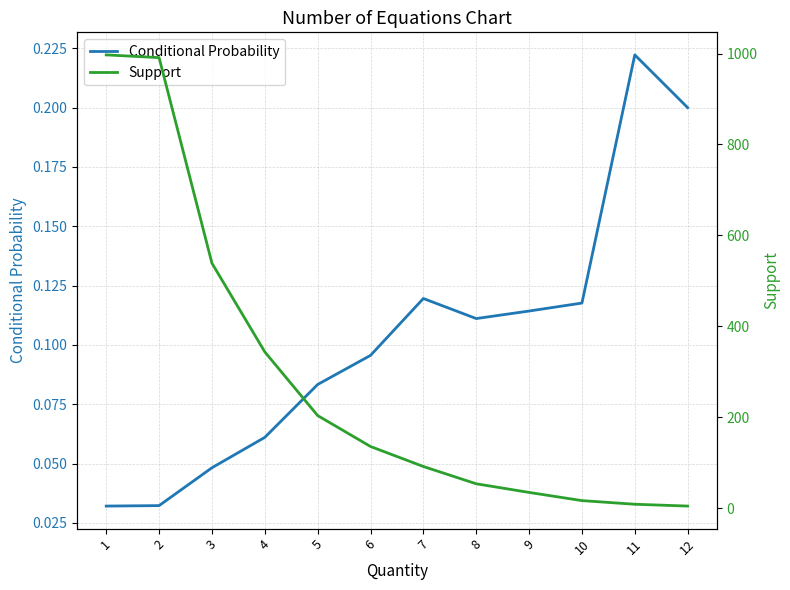

In Conditional Probability, how many points are lower than both neighbors (excluding endpoints)?

1